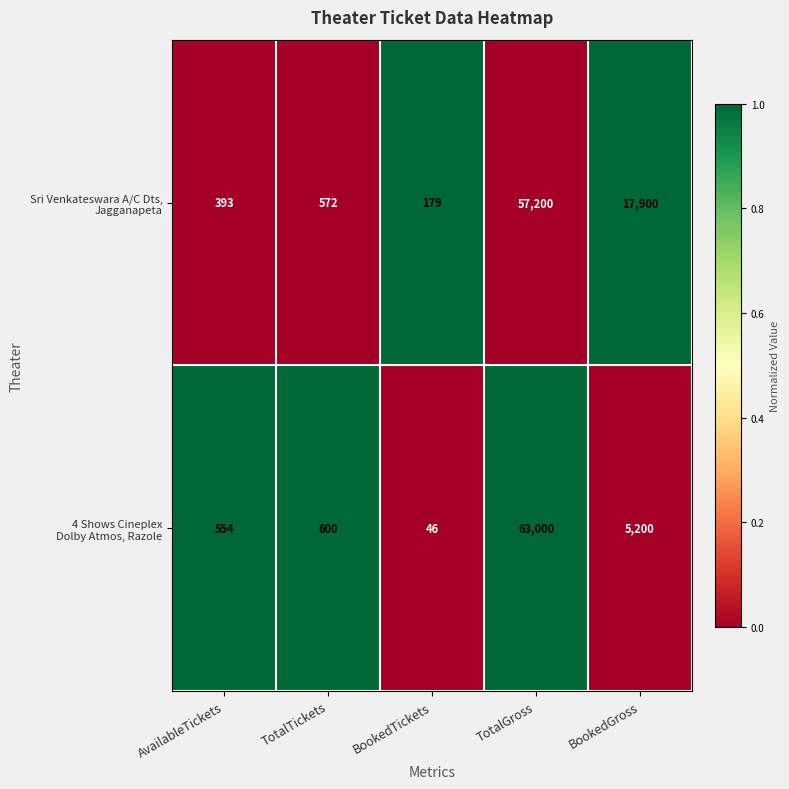

What is the spread (max minus min) of values at TotalGross?

5800